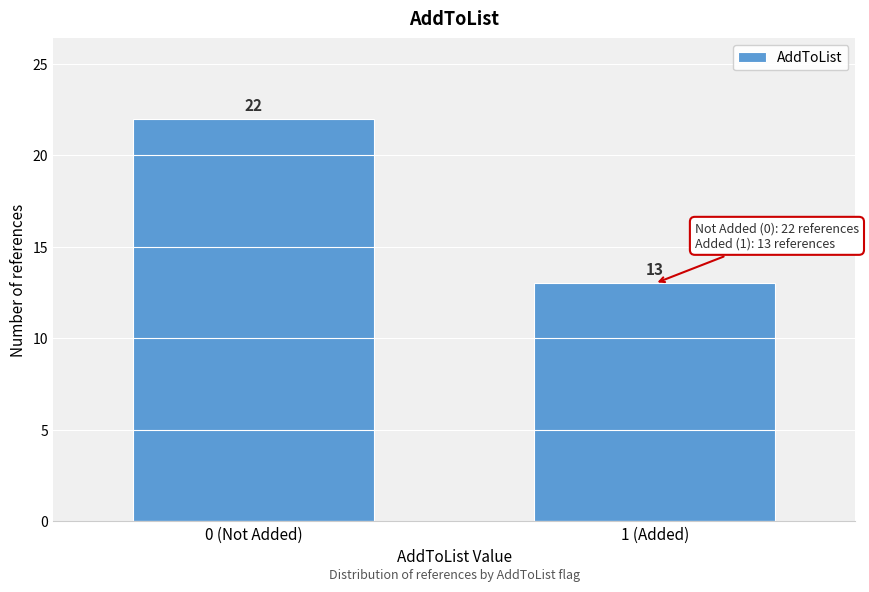

Reading right to left, what are all the values shown in this chart?

1 (Added)=13	0 (Not Added)=22